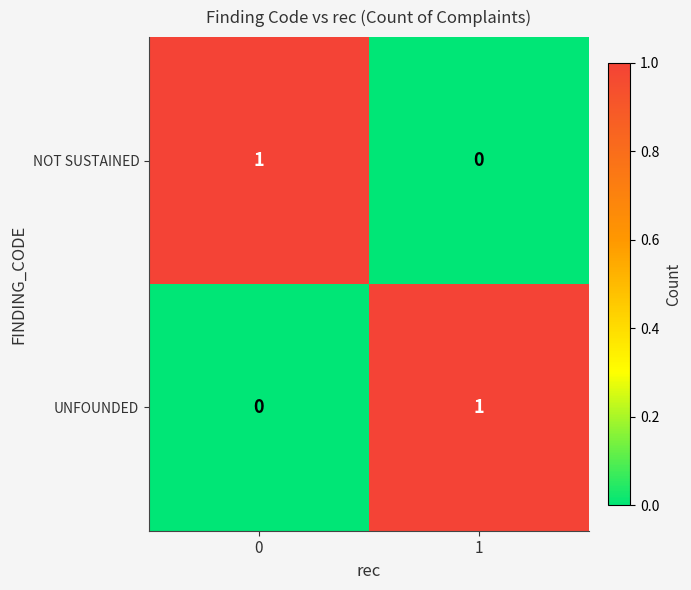

Count the number of data series in this chart.

2